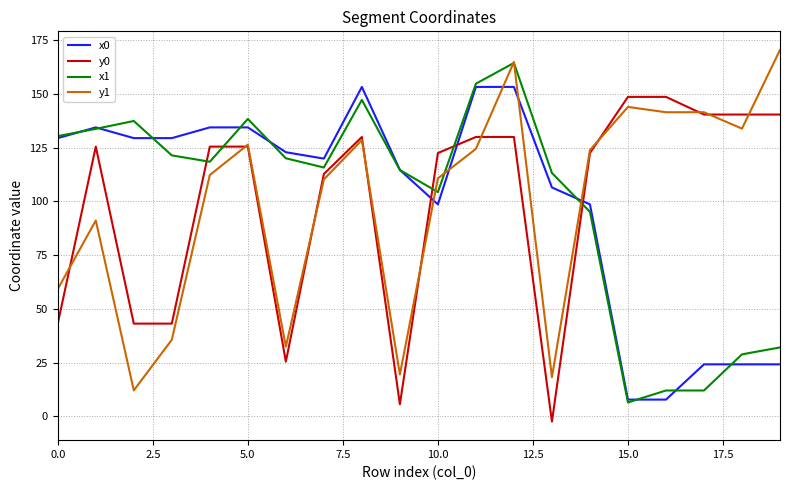

After their last crossing, which series has the higher values: x1 or y0?

y0